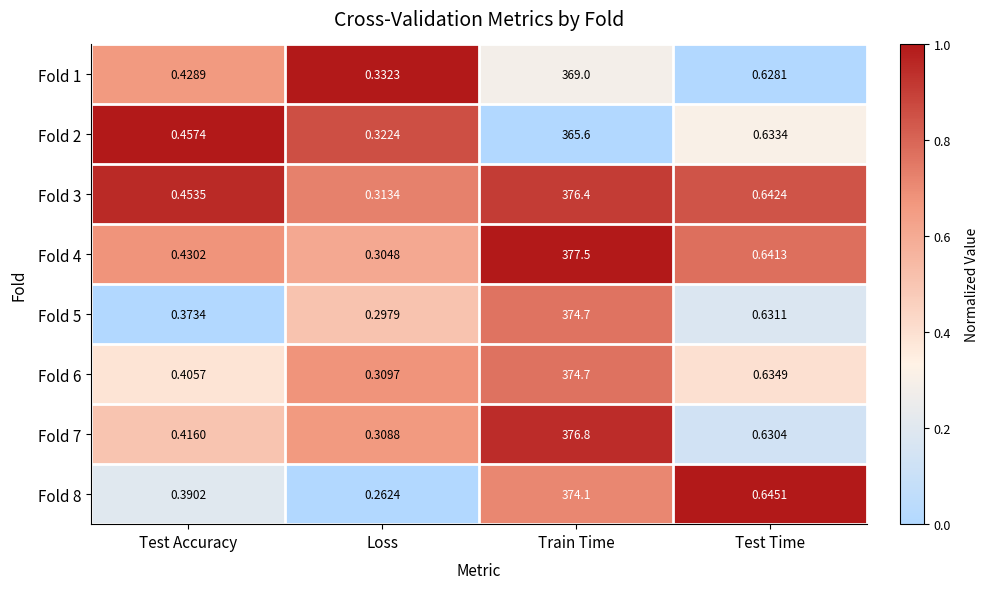

Which category has the lowest value across all series?

Loss